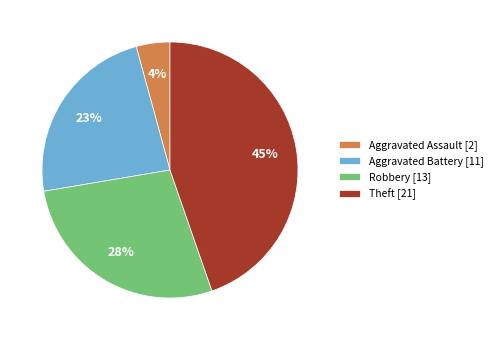

Is it true that Aggravated Battery is 9% of the pie?

False